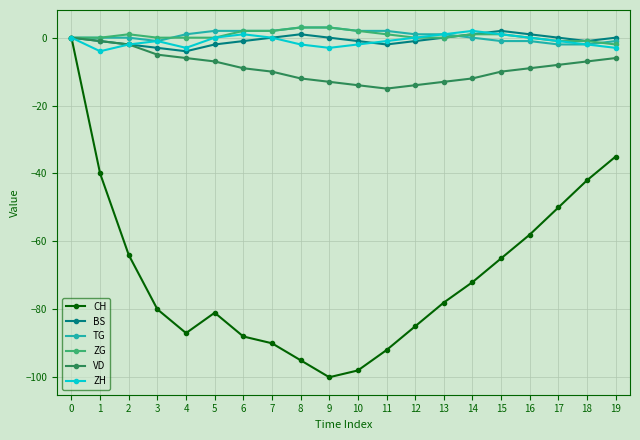

Is the value of TG at 15 greater than the value of CH at 11?

Yes